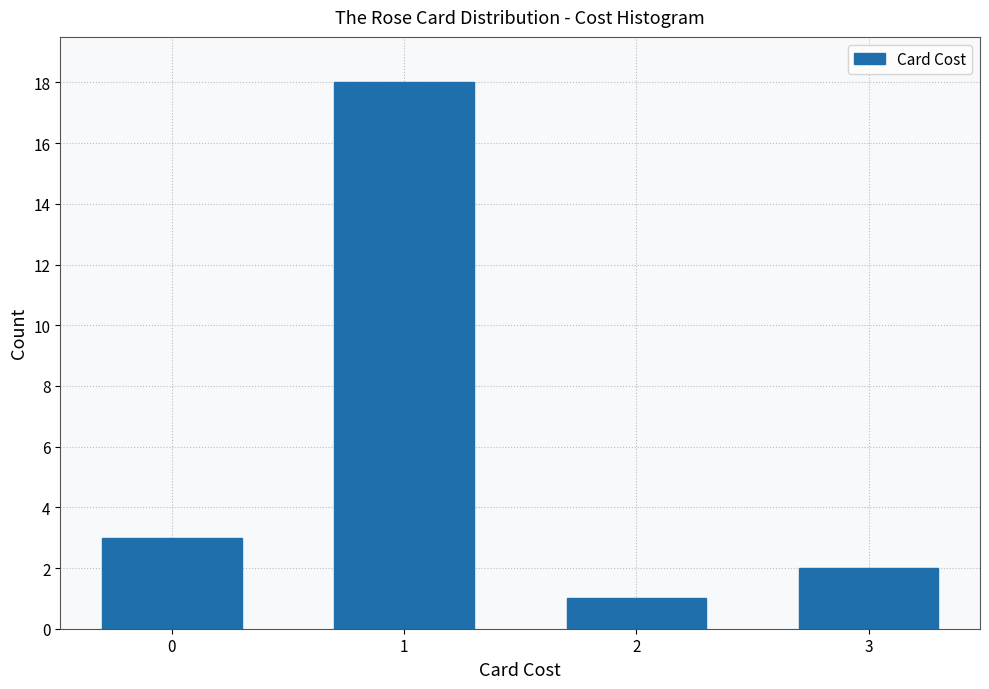

Reading right to left, transcribe all the data shown in this chart.

2	1	18	3